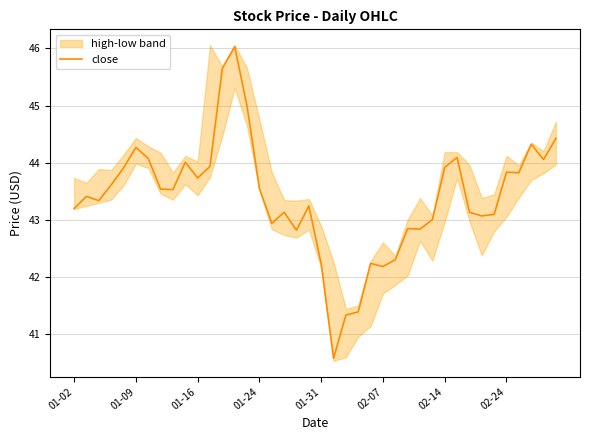

Reading left to right, list all the values displayed in this chart.

43.2	43.4	43.3	43.6	43.9	44.3	44.1	43.5	43.5	44.0	43.7	43.9	45.7	46.0	45.0	43.5	42.9	43.1	42.8	43.2	42.2	40.6	41.3	41.4	42.2	42.2	42.3	42.8	42.8	43.0	43.9	44.1	43.1	43.1	43.1	43.8	43.8	44.3	44.1	44.4